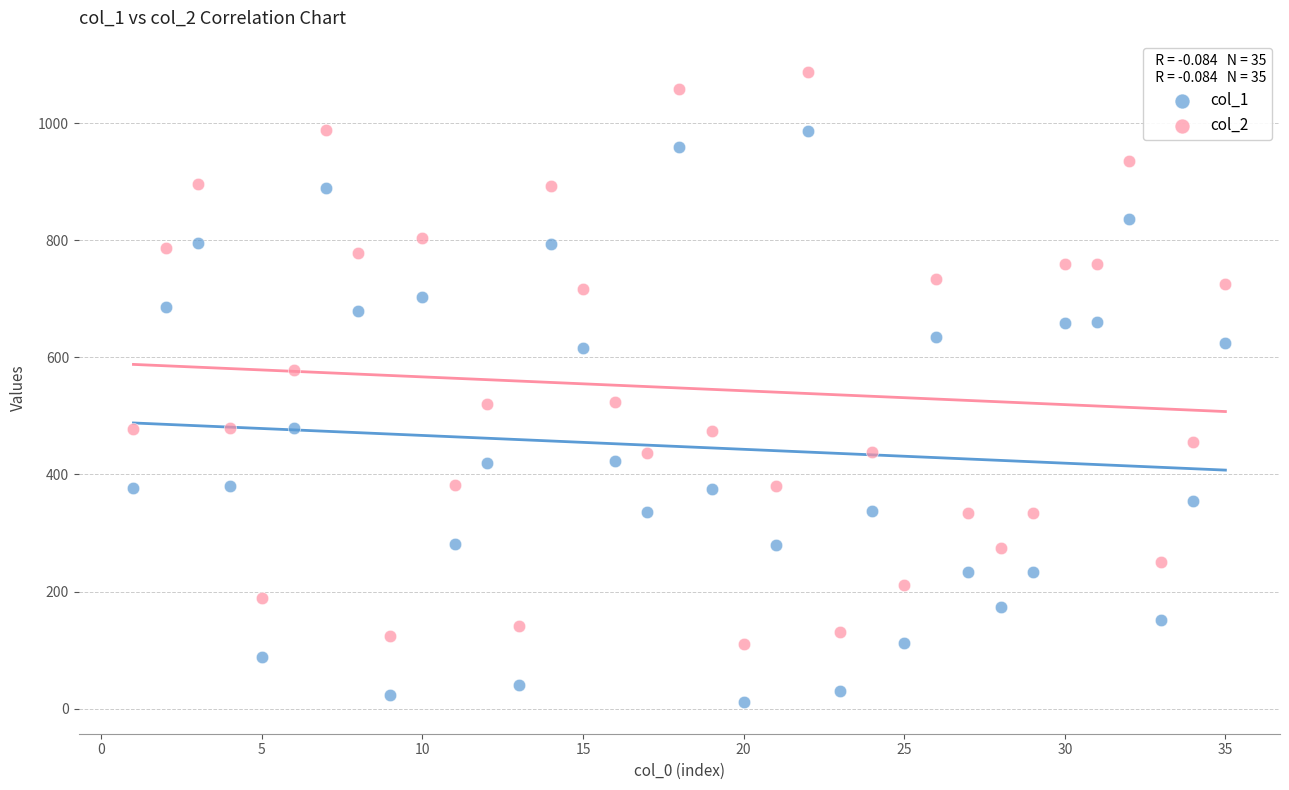

Across all data points, what is the range of Y values (max minus min)?

1076